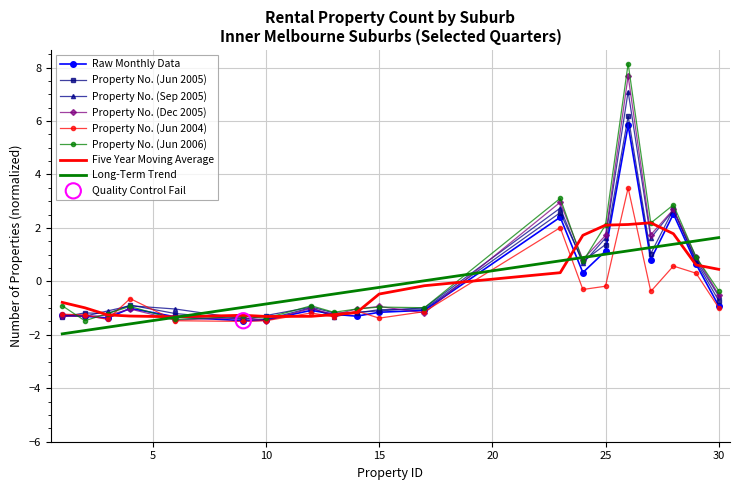

Which series has the largest range (max minus min)?

Property No. (Jun 2006)